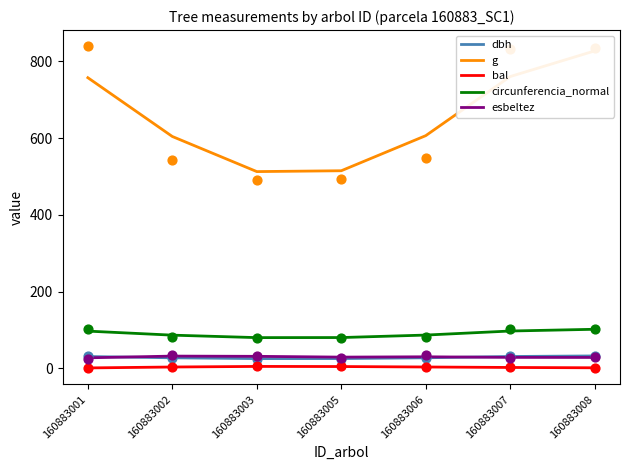

At which category is the sum across all series the highest?

160883008